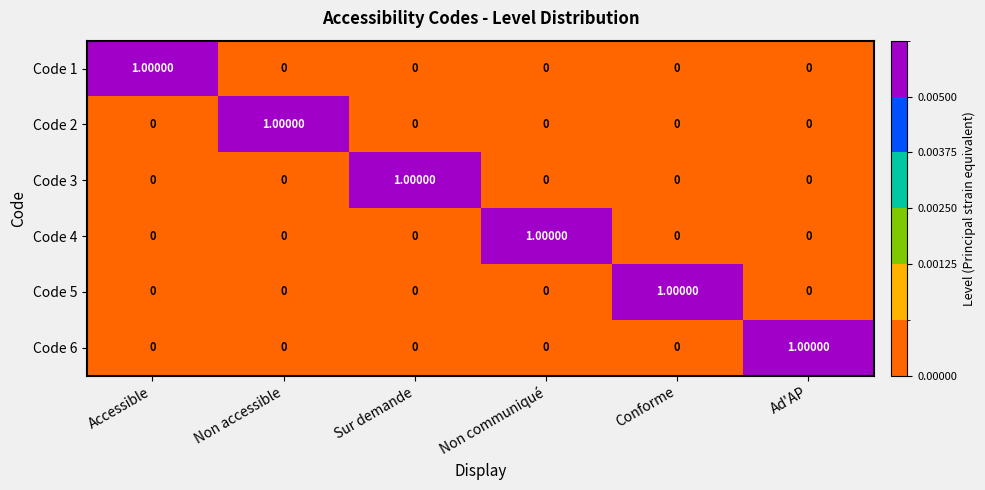

At how many categories does at least one series exceed 0?

6